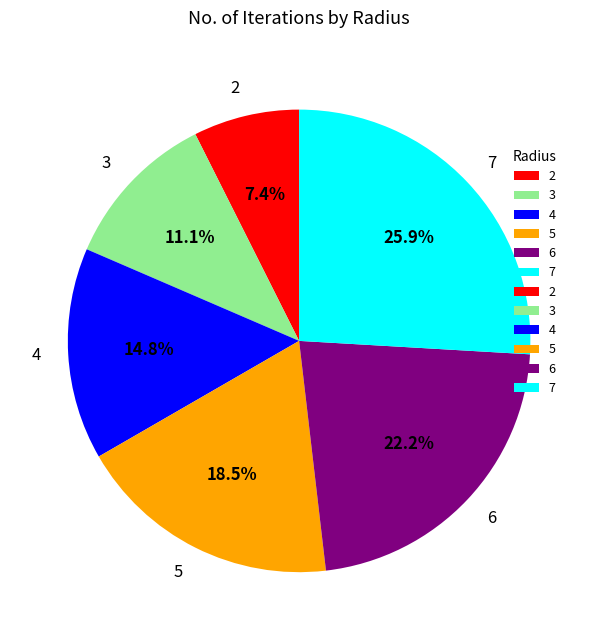

Is it true that 3 is 17% of the pie?

False